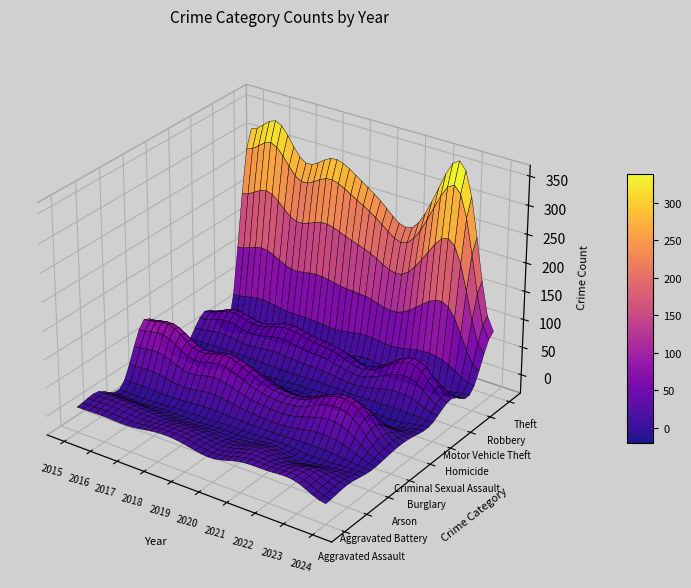

Is it true that Burglary equals 30 at 8?

False